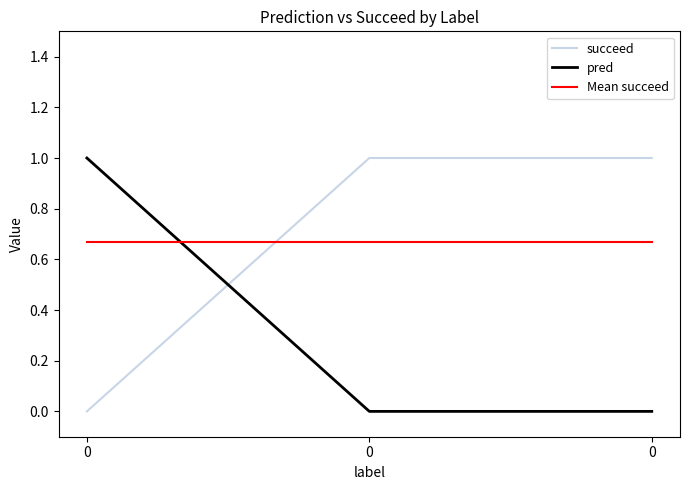

How many lines are shown in the chart?

3